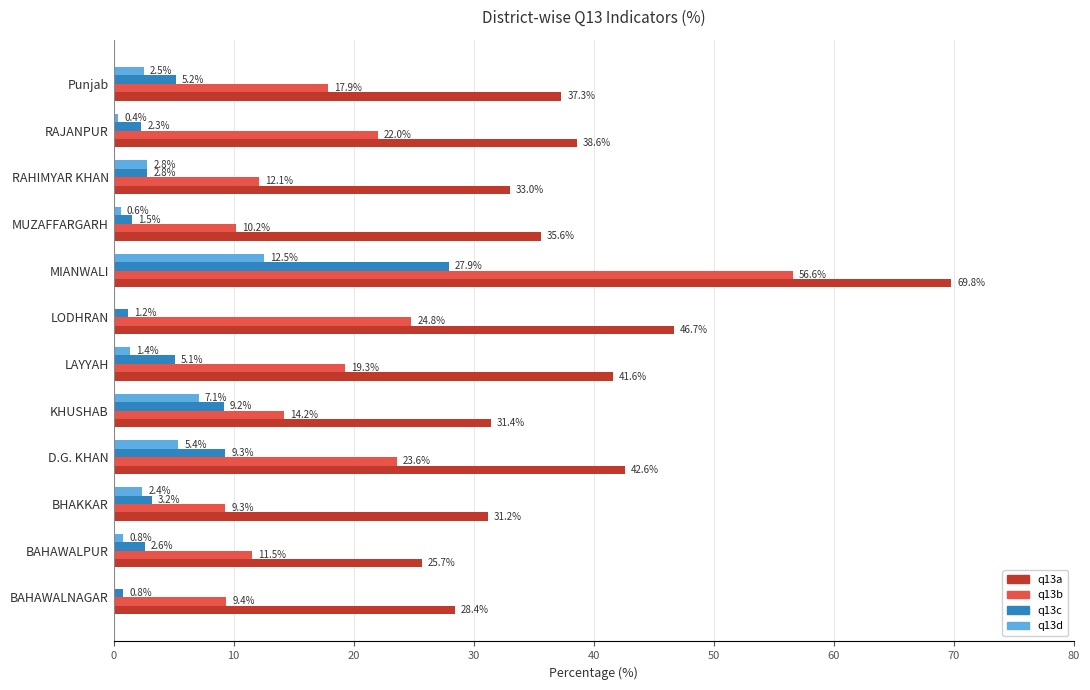

Is it true that q13b equals 11.5 at BAHAWALPUR?

True